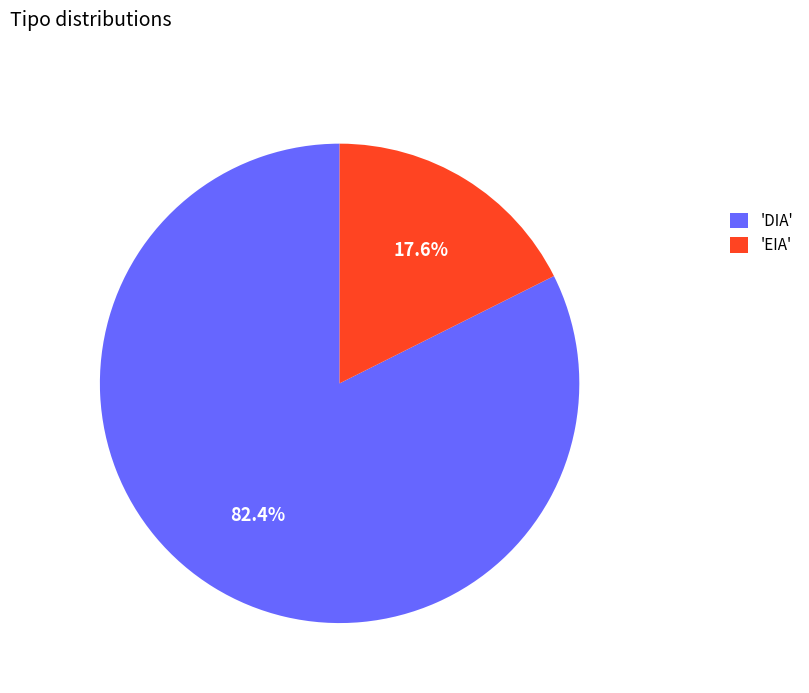

To the nearest percent, what is the average slice percentage?

50%